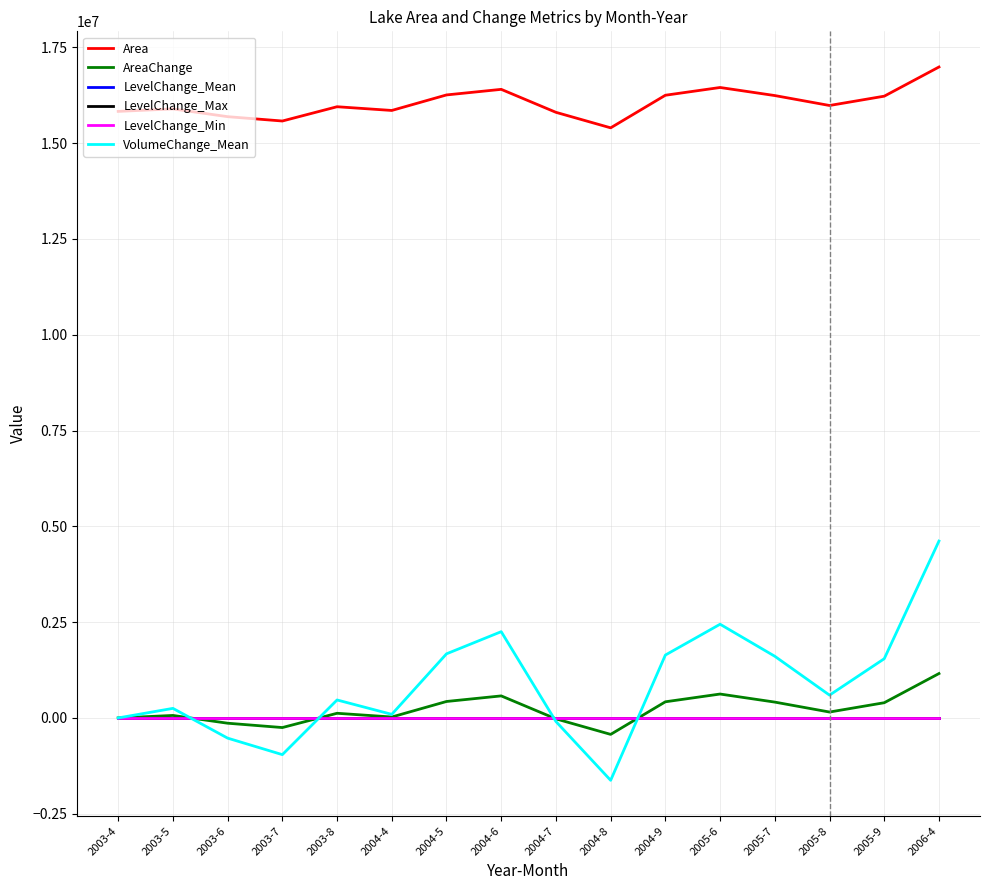

True or false: Area and VolumeChange_Mean intersect in this chart.

False